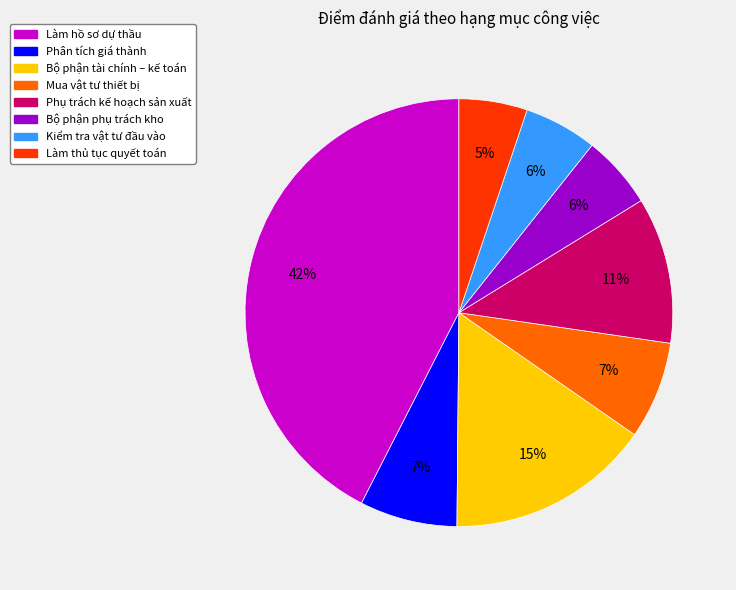

To the nearest percent, what is the average slice percentage?

12%